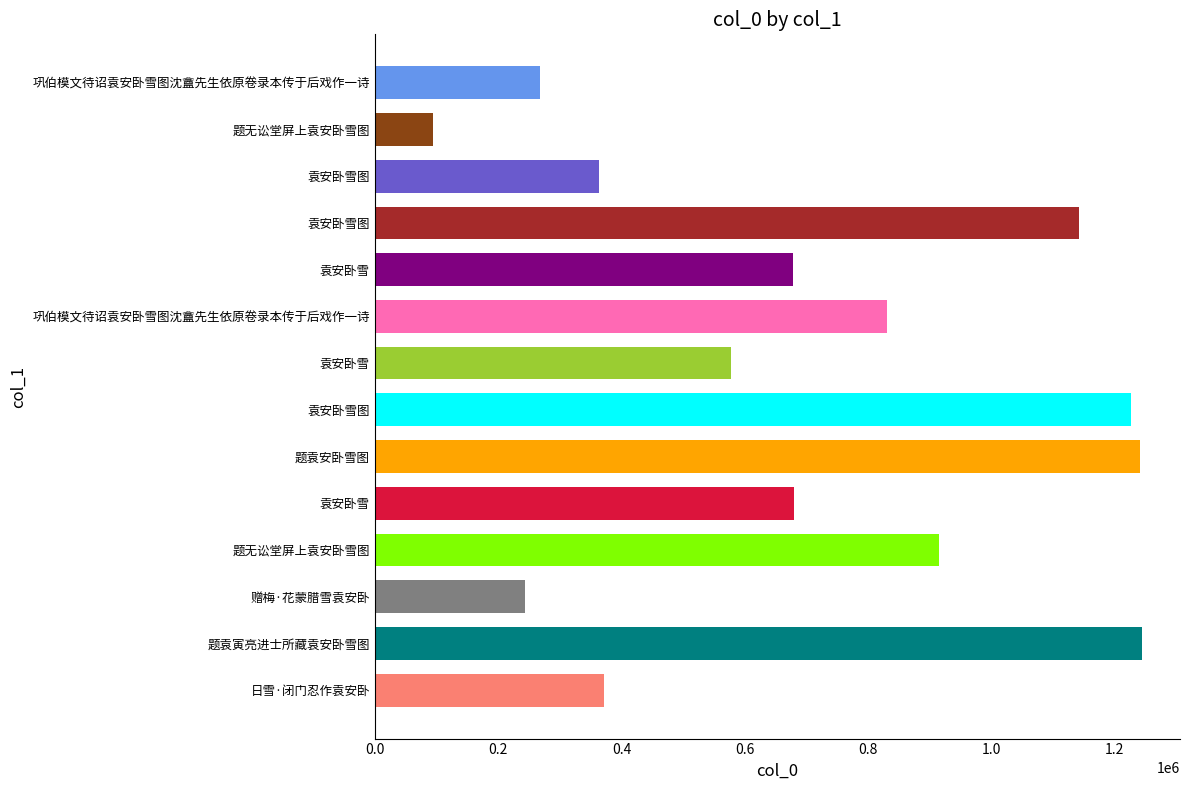

List the labels in order of value, smallest first.

题无讼堂屏上袁安卧雪图, 赠梅·花蒙腊雪袁安卧, 巩伯模文待诏袁安卧雪图沈盦先生依原卷录本传于后戏作一诗, 袁安卧雪图, 日雪·闭门忍作袁安卧, 袁安卧雪, 袁安卧雪, 袁安卧雪, 巩伯模文待诏袁安卧雪图沈盦先生依原卷录本传于后戏作一诗, 题无讼堂屏上袁安卧雪图, 袁安卧雪图, 袁安卧雪图, 题袁安卧雪图, 题袁寅亮进士所藏袁安卧雪图